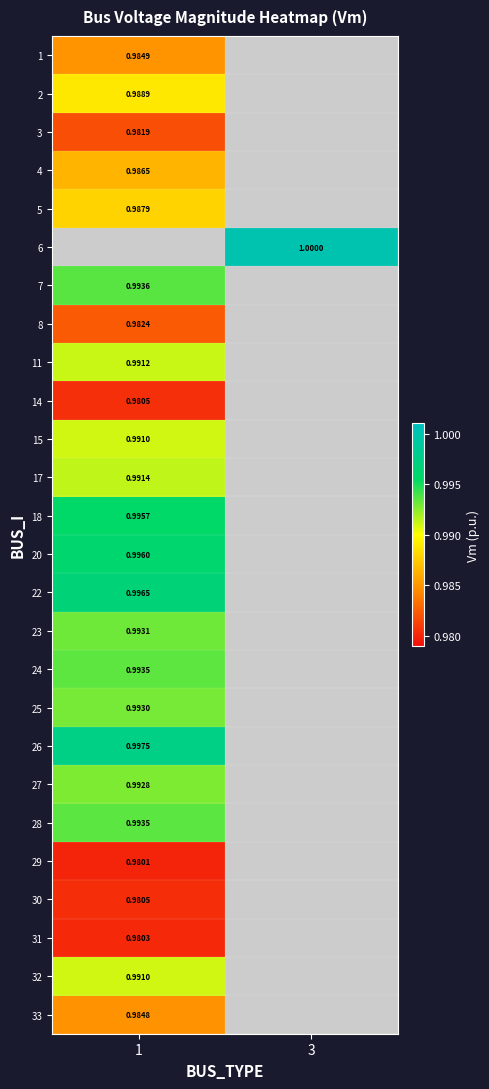

How many categories are shown in the chart?

2